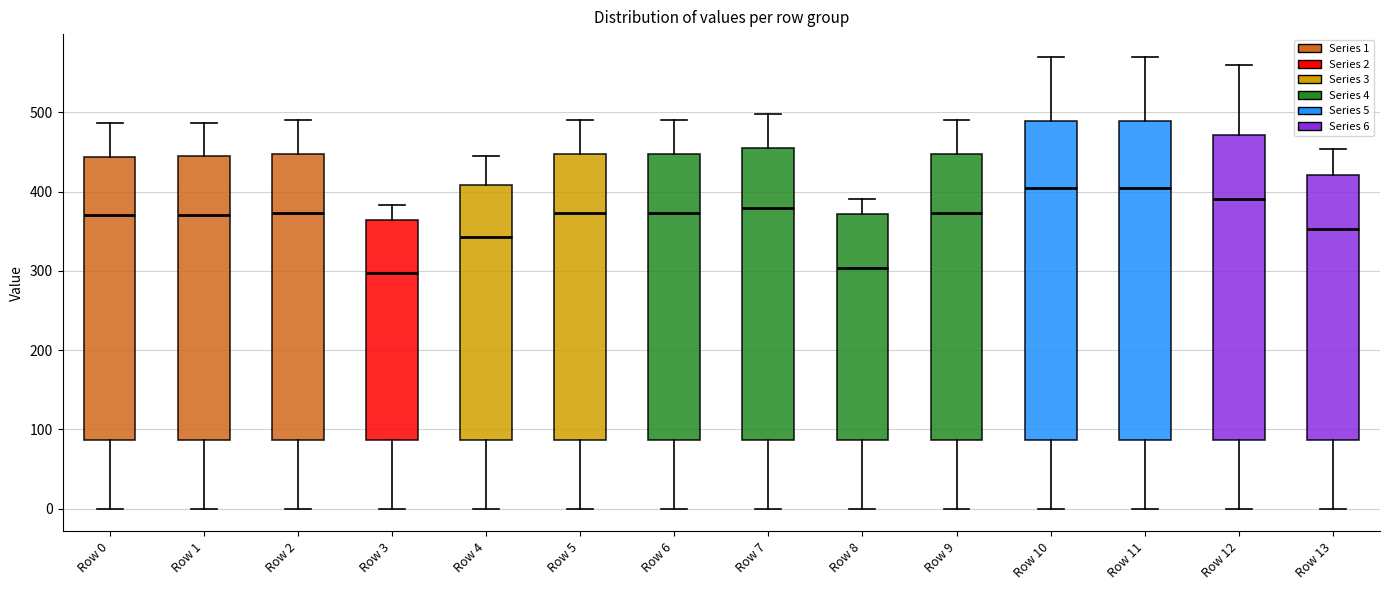

Reading left to right, transcribe this box plot: for each box, give where its median line is, the range the box spans, and where its two whiskers end, as read against the y-axis. The values are not printed on the chart, so give them approximately, as read against the axis.

Row 0: median 370, box 90 to 440, whiskers 0 to 490
Row 1: median 370, box 90 to 440, whiskers 0 to 490
Row 2: median 370, box 90 to 450, whiskers 0 to 490
Row 3: median 300, box 90 to 360, whiskers 0 to 380
Row 4: median 340, box 90 to 410, whiskers 0 to 450
Row 5: median 370, box 90 to 450, whiskers 0 to 490
Row 6: median 370, box 90 to 450, whiskers 0 to 490
Row 7: median 380, box 90 to 450, whiskers 0 to 500
Row 8: median 300, box 90 to 370, whiskers 0 to 390
Row 9: median 370, box 90 to 450, whiskers 0 to 490
Row 10: median 400, box 90 to 490, whiskers 0 to 570
Row 11: median 400, box 90 to 490, whiskers 0 to 570
Row 12: median 390, box 90 to 470, whiskers 0 to 560
Row 13: median 350, box 90 to 420, whiskers 0 to 450